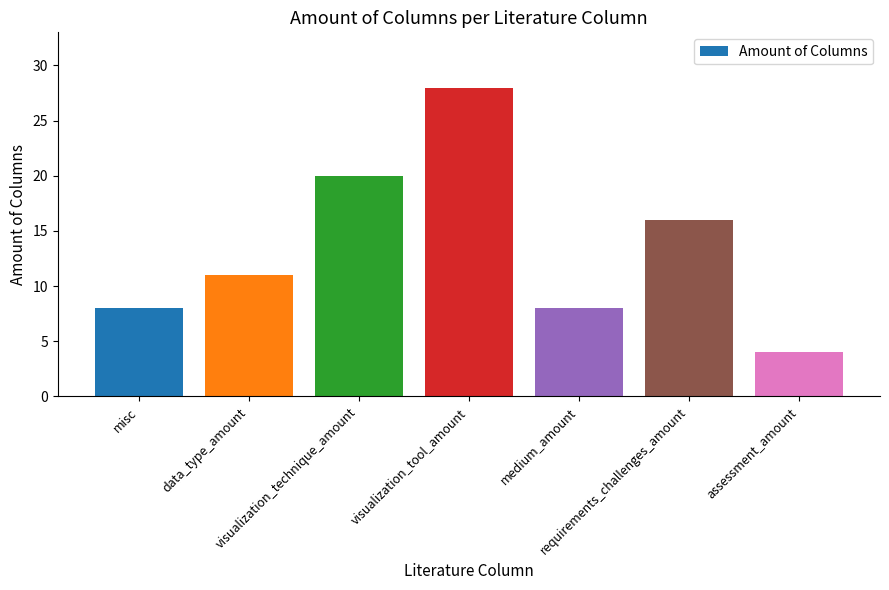

Which label corresponds to the smallest value in the chart?

assessment_amount